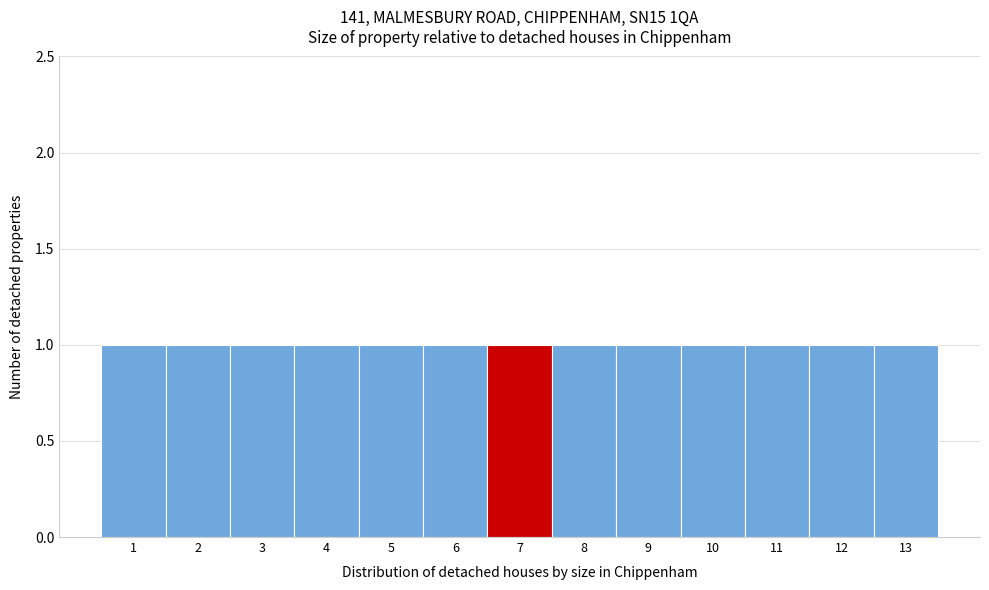

Reading left to right, list every bar in this chart as the range it spans on the x-axis followed by its height. The values are not printed on the chart, so give them approximately, as read against the axis.

0.5 to 1.5: 1
1.5 to 2.5: 1
2.5 to 3.5: 1
3.5 to 4.5: 1
4.5 to 5.5: 1
5.5 to 6.5: 1
6.5 to 7.5: 1
7.5 to 8.5: 1
8.5 to 9.5: 1
9.5 to 10.5: 1
10.5 to 11.5: 1
11.5 to 12.5: 1
12.5 to 13.5: 1